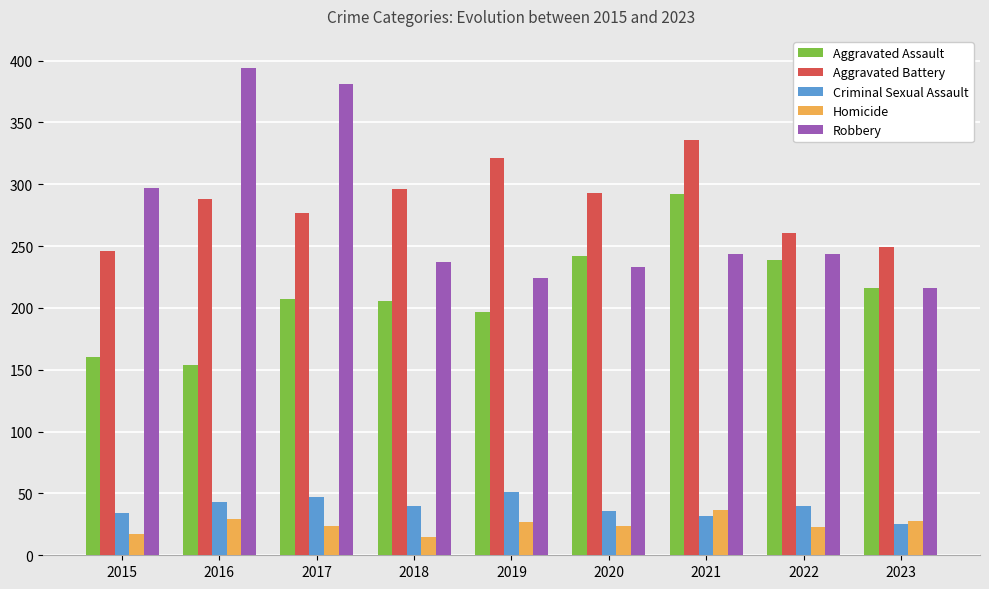

What is the difference between the highest and lowest values at 2016?

365